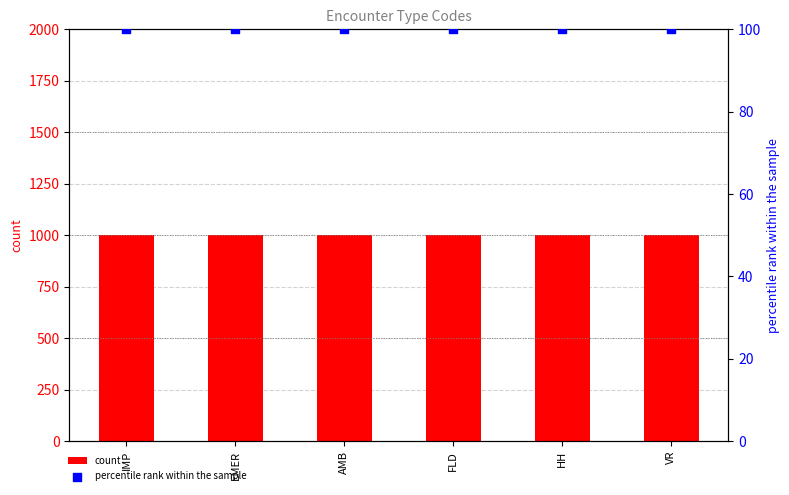

Which series has the largest total across all categories?

count